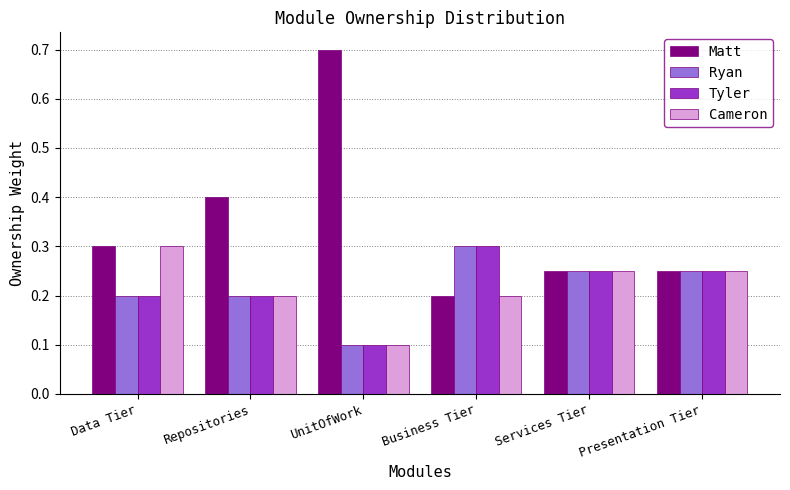

Is it true that Matt equals 0.2 at Services Tier?

True